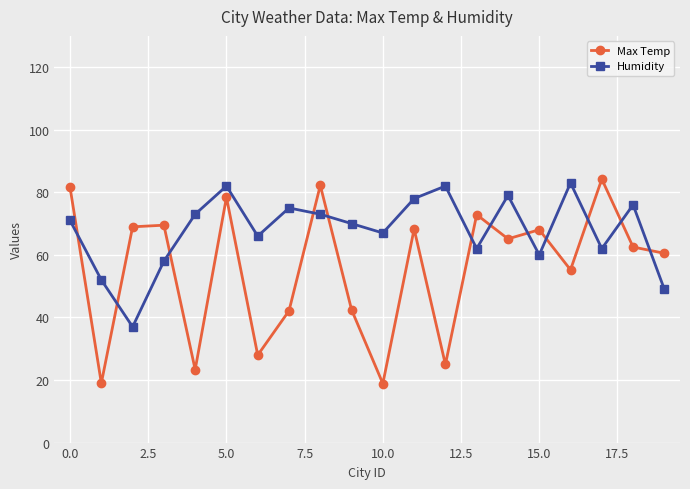

Which series has the widest spread of values?

Max Temp